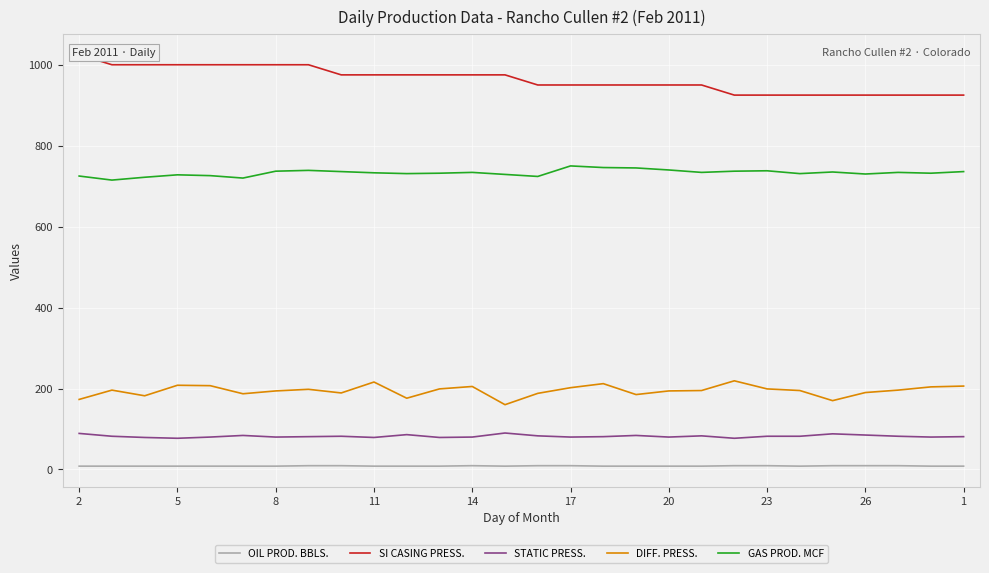

True or false: GAS PROD. MCF has a value of 491.5 at 11.

False